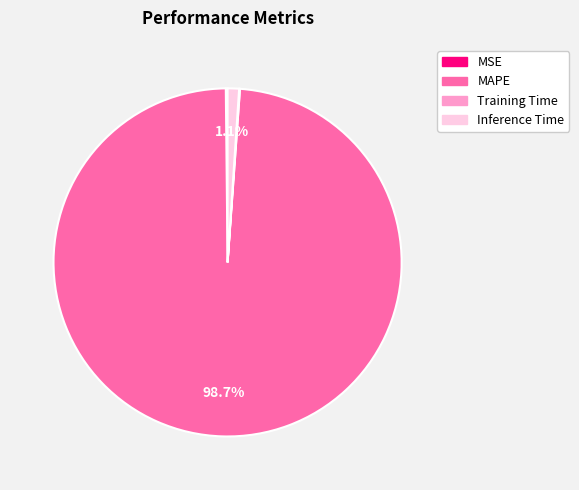

To the nearest percent, what is the average slice percentage?

25%